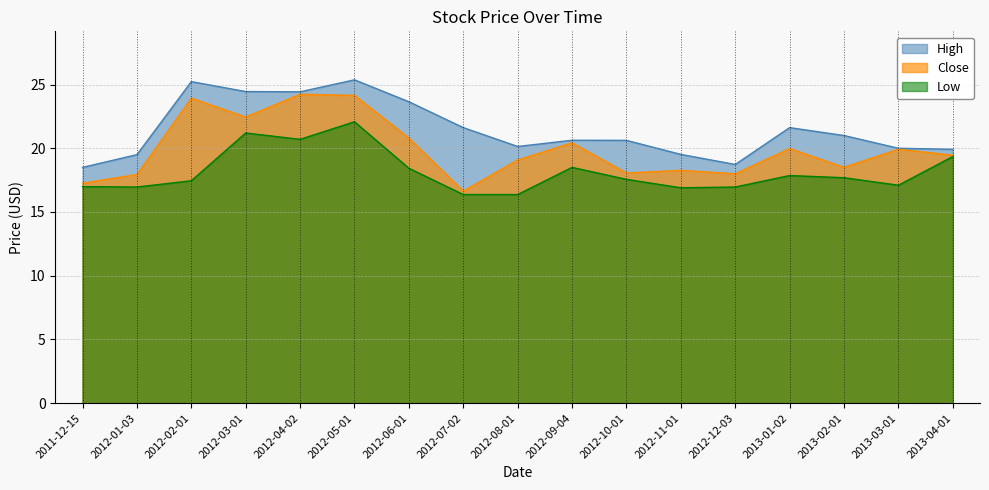

How many data points in Low are less than 17?

6